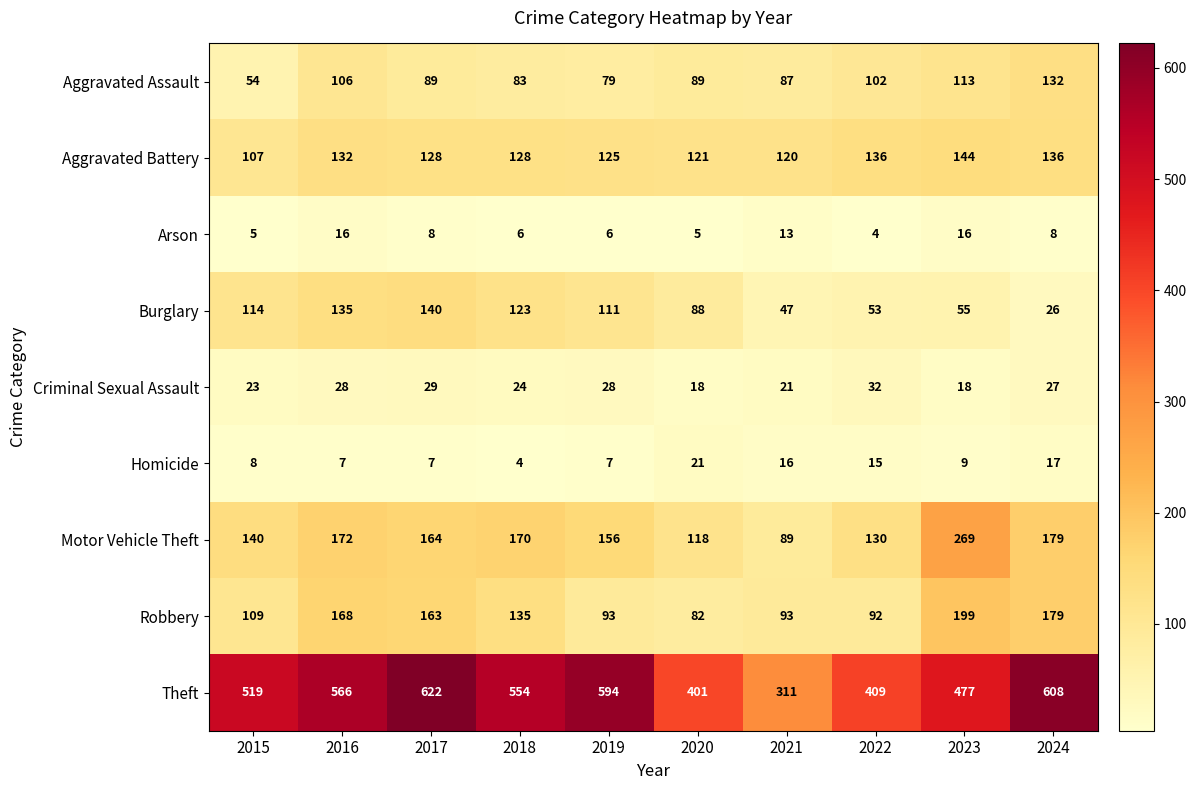

Where is Aggravated Battery nearest to the value 125?

2019